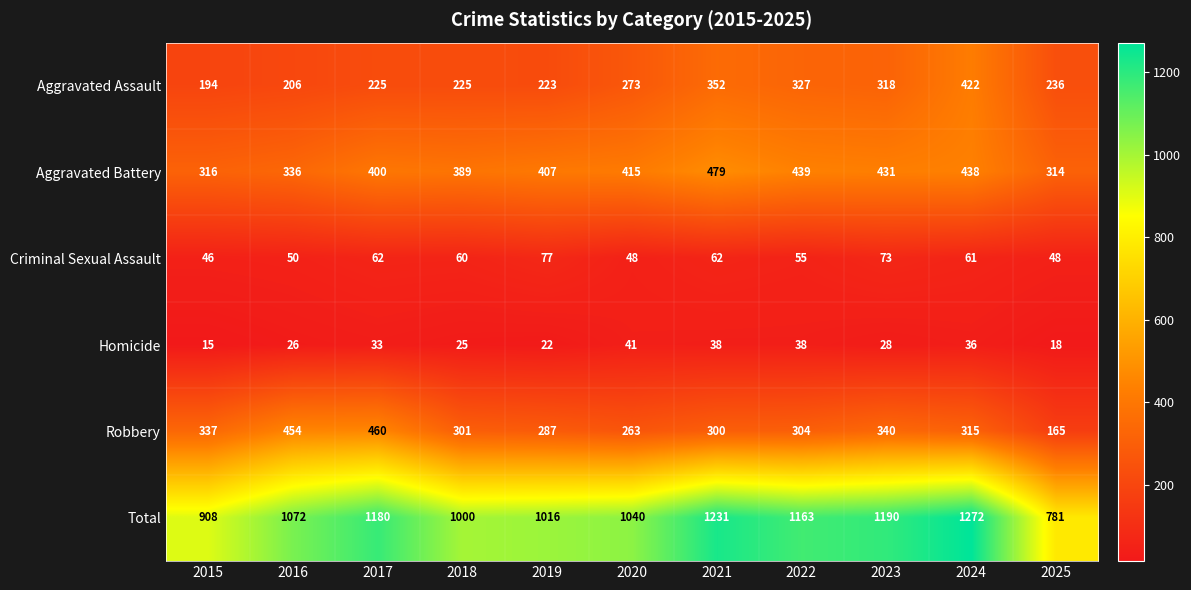

Read the Criminal Sexual Assault value at 2020.

48